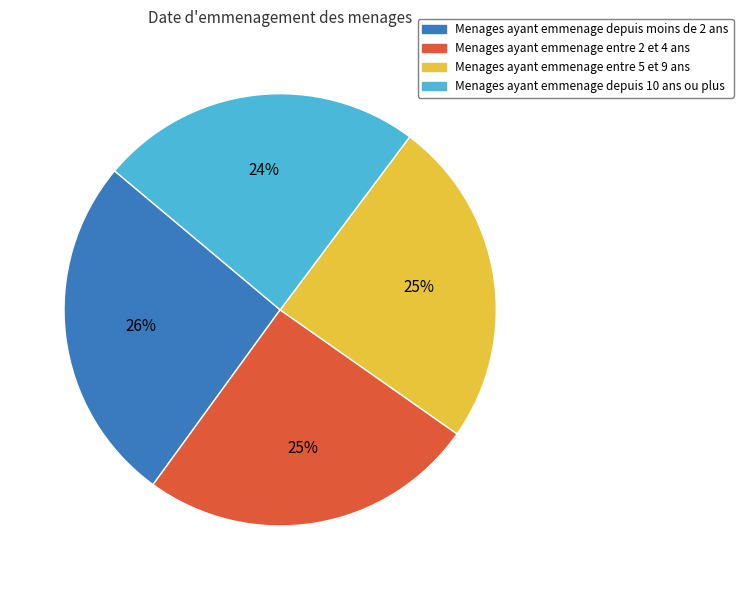

The Menages ayant emmenage entre 2 et 4 ans slice represents 12% of the pie. True or false?

False